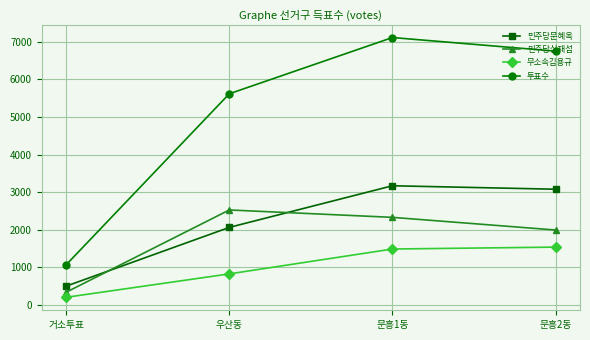

Does the chart display data point markers on the line(s)?

Yes